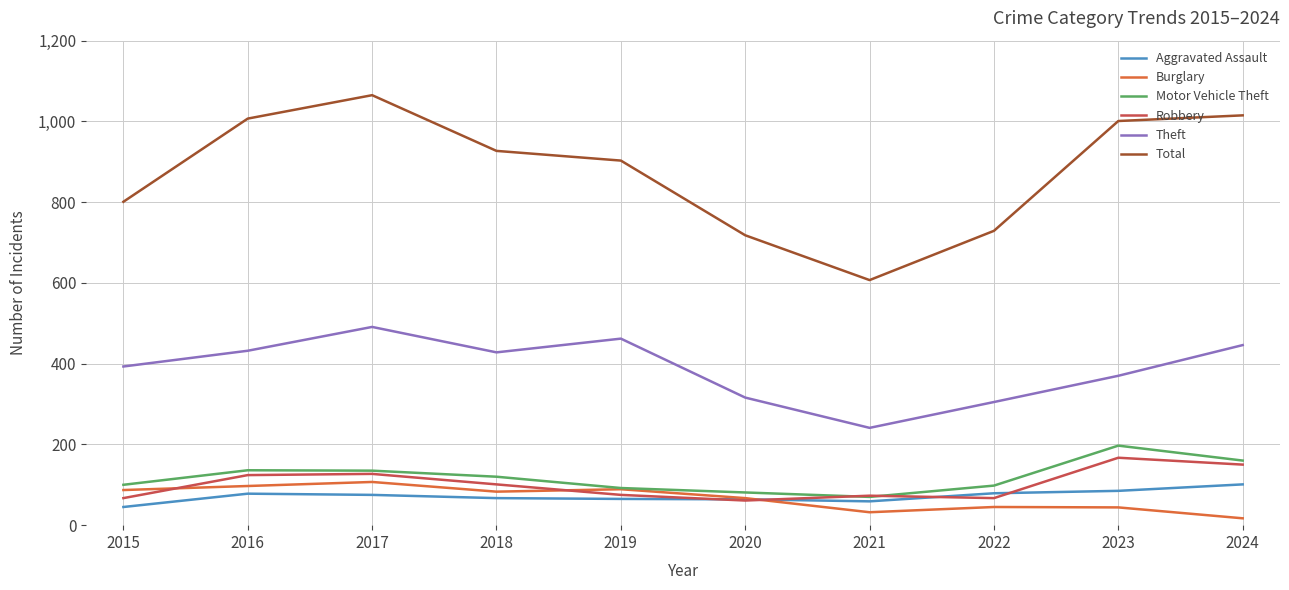

What is the spread (max minus min) of values at 2016?

929